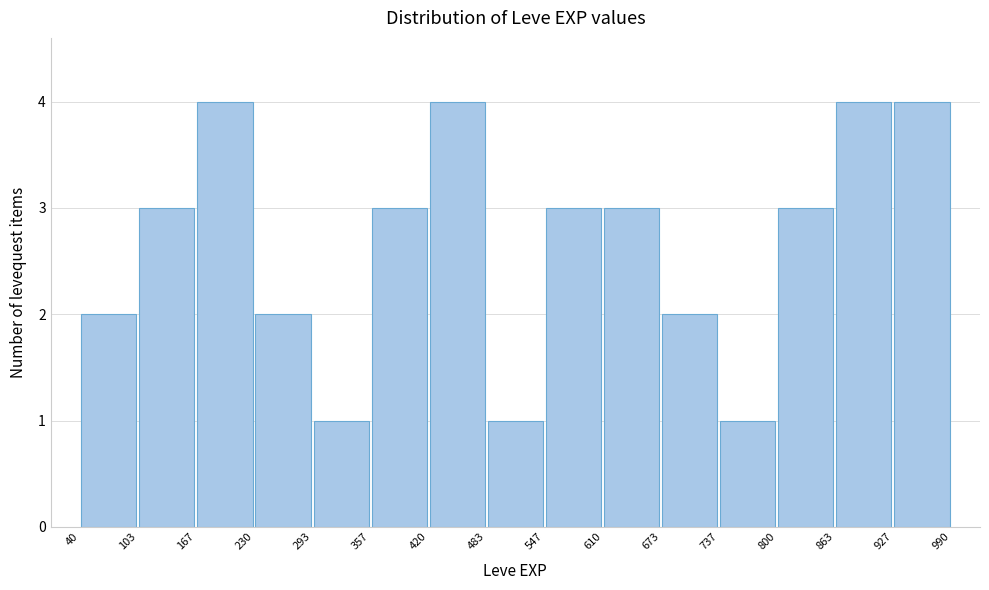

Reading left to right, transcribe this chart: for each bar, give the range it covers on the x-axis and its height. The values are not printed on the chart, so give them approximately, as read against the axis.

40 to 103: 2
103 to 167: 3
167 to 230: 4
230 to 293: 2
293 to 357: 1
357 to 420: 3
420 to 483: 4
483 to 547: 1
547 to 610: 3
610 to 673: 3
673 to 737: 2
737 to 800: 1
800 to 863: 3
863 to 927: 4
927 to 990: 4